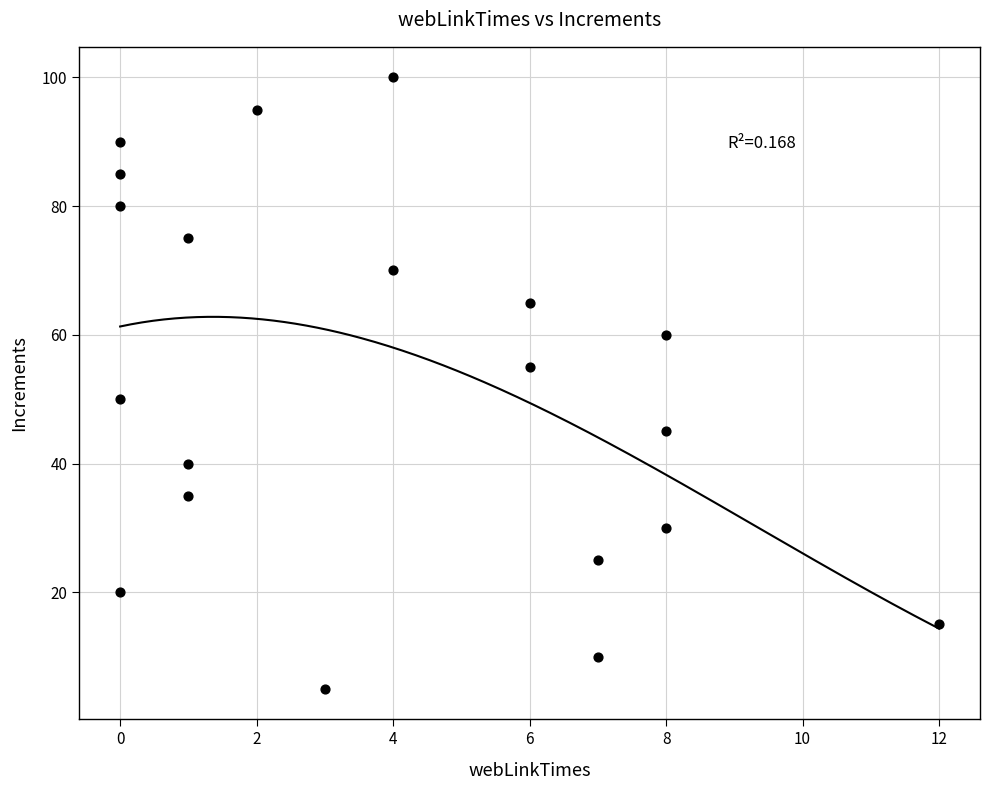

What is the range of X values (max minus min)?

12